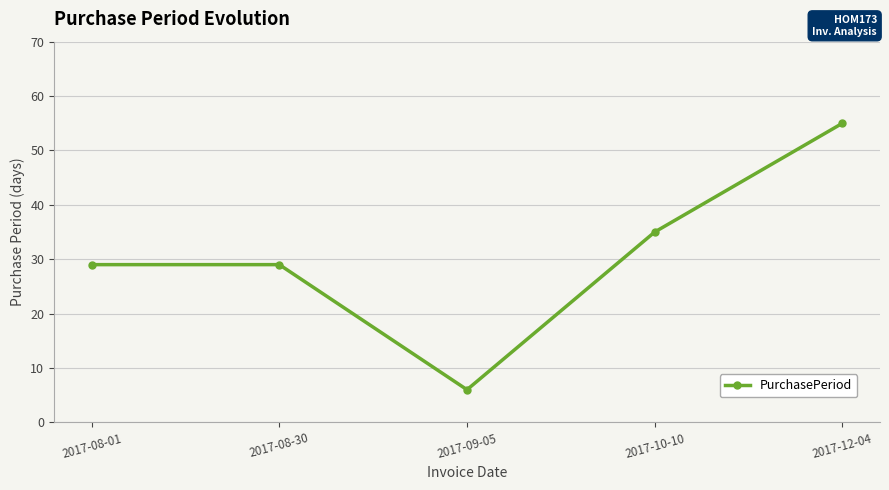

What is the sum of all values?

154